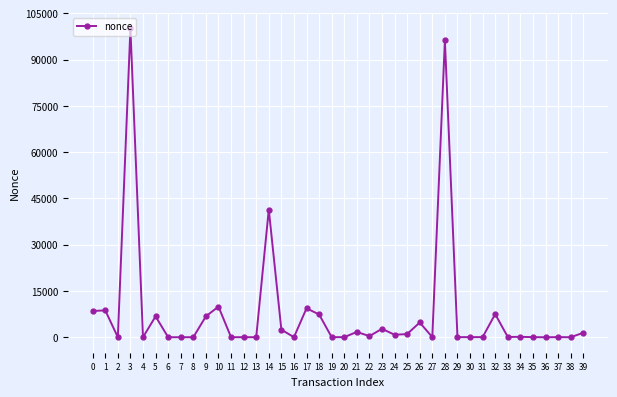

Read the value at 34, to the nearest 10.

150